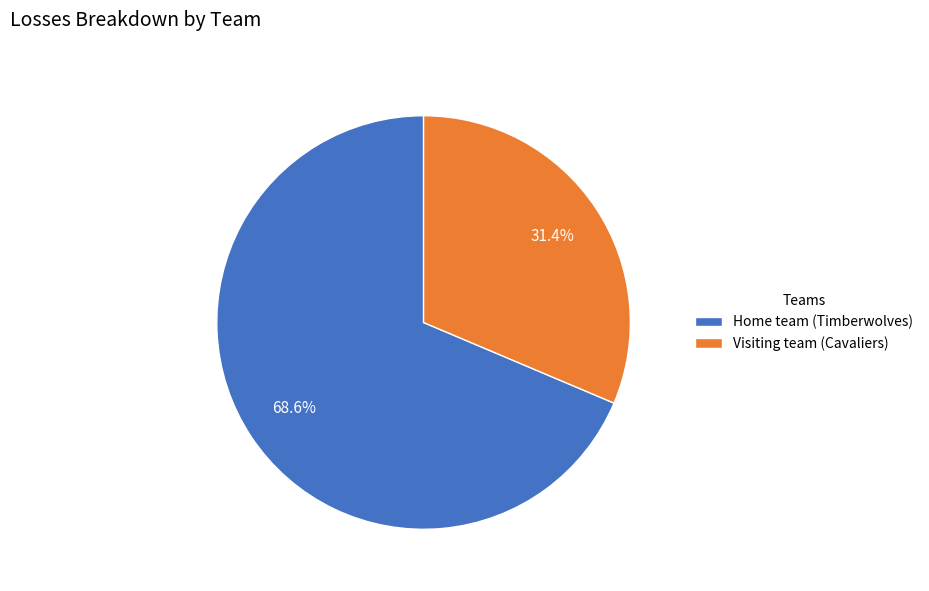

To the nearest percent, what portion does Home team (Timberwolves) represent?

69%